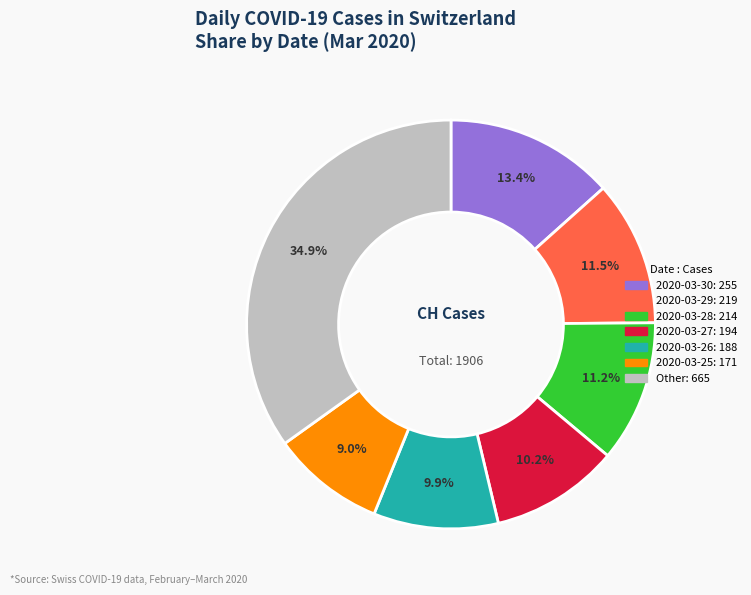

Does any single category account for the majority?

No